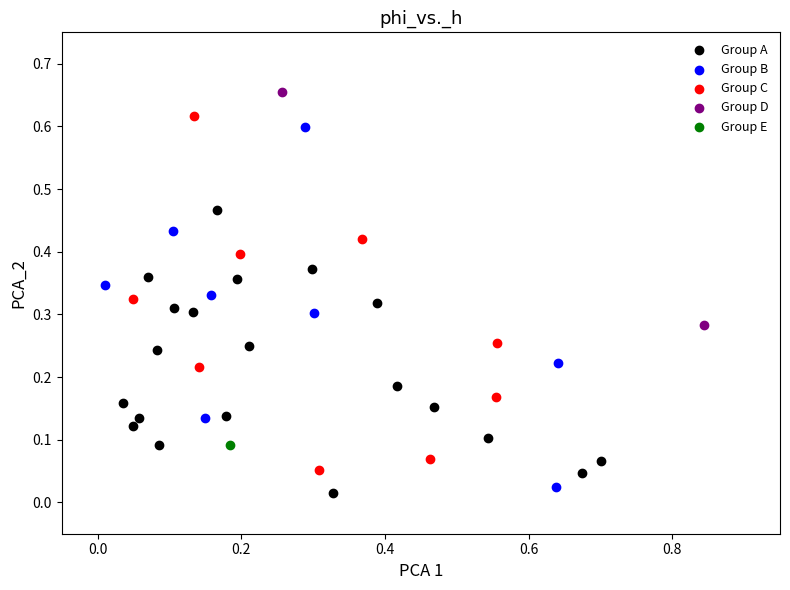

What are all the series names shown in the legend?

Group A, Group B, Group C, Group D, Group E